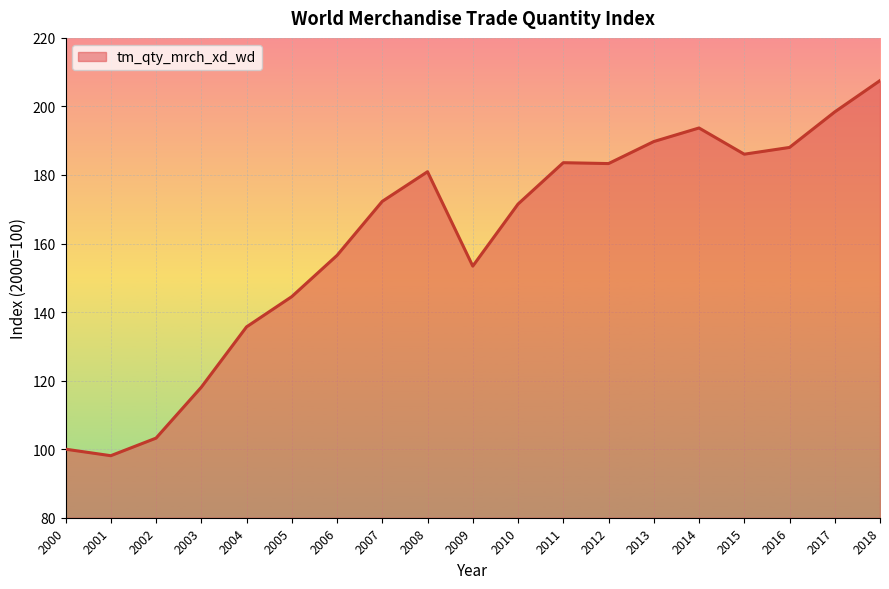

What is the change in value from 2007 to 2014?

+21.4